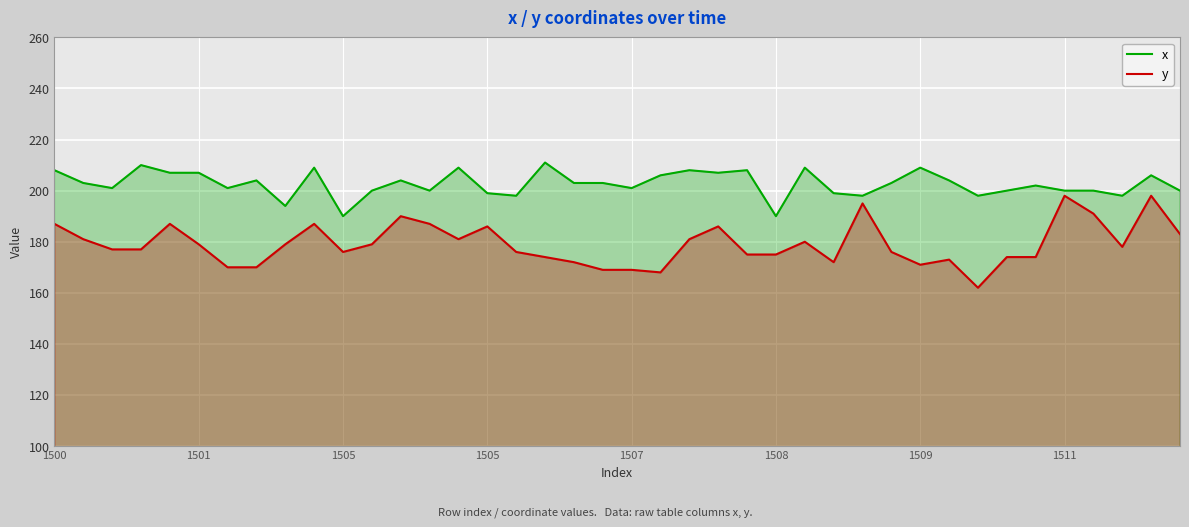

Reading right to left, extract all data points from this chart.

x: 200	206	198	200	200	202	200	198	204	209	203	198	199	209	190	208	207	208	206	201	203	203	211	198	199	209	200	204	200	190	209	194	204	201	207	207	210	201	203	208
y: 183	198	178	191	198	174	174	162	173	171	176	195	172	180	175	175	186	181	168	169	169	172	174	176	186	181	187	190	179	176	187	179	170	170	179	187	177	177	181	187